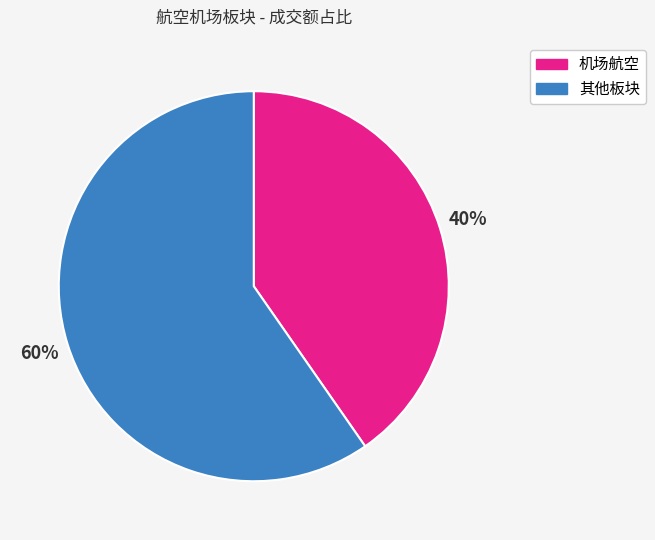

To the nearest percent, what is the average slice percentage?

50%